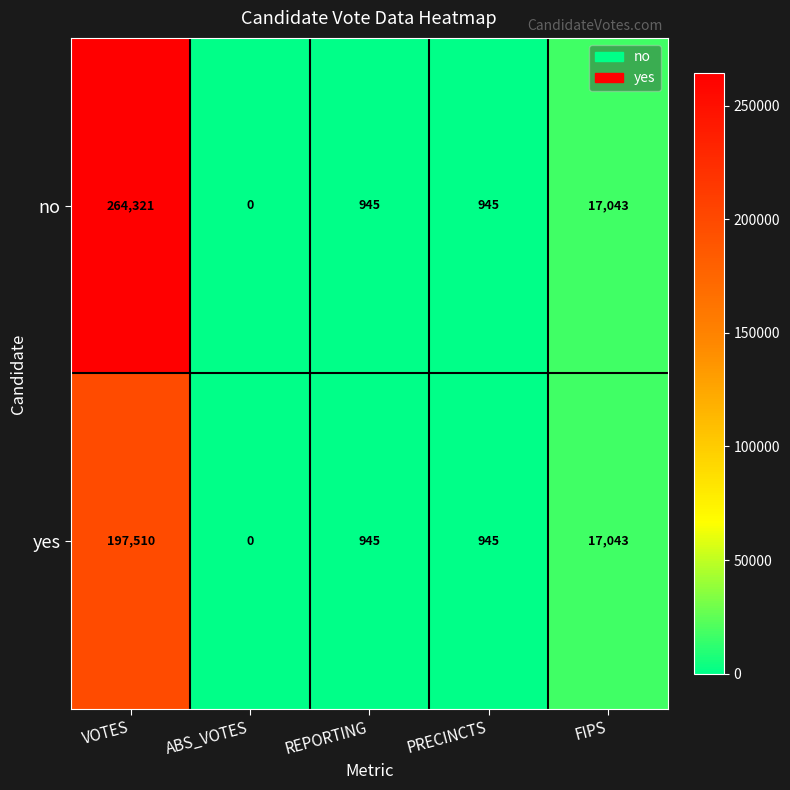

Rank the series by their average value, from highest to lowest.

no, yes